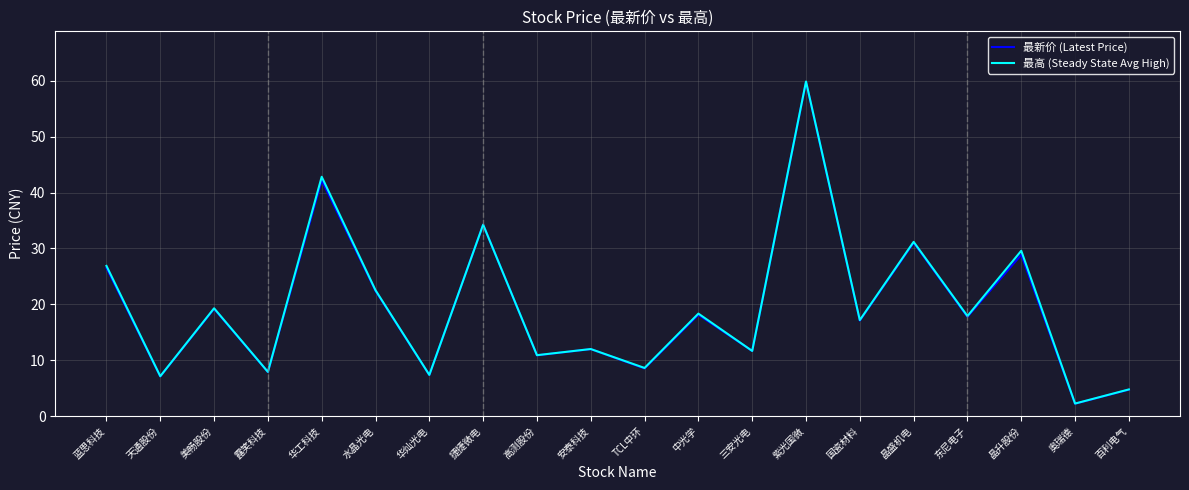

The 最高 (Steady State Avg High) series shows 17.2 at 国瓷材料. True or false?

True